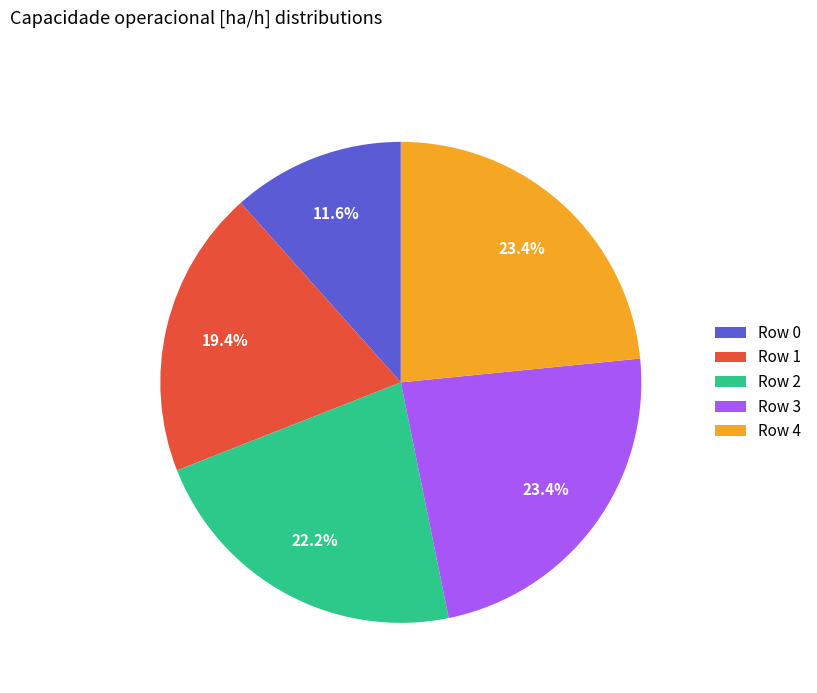

Count the number of slices in the pie.

5